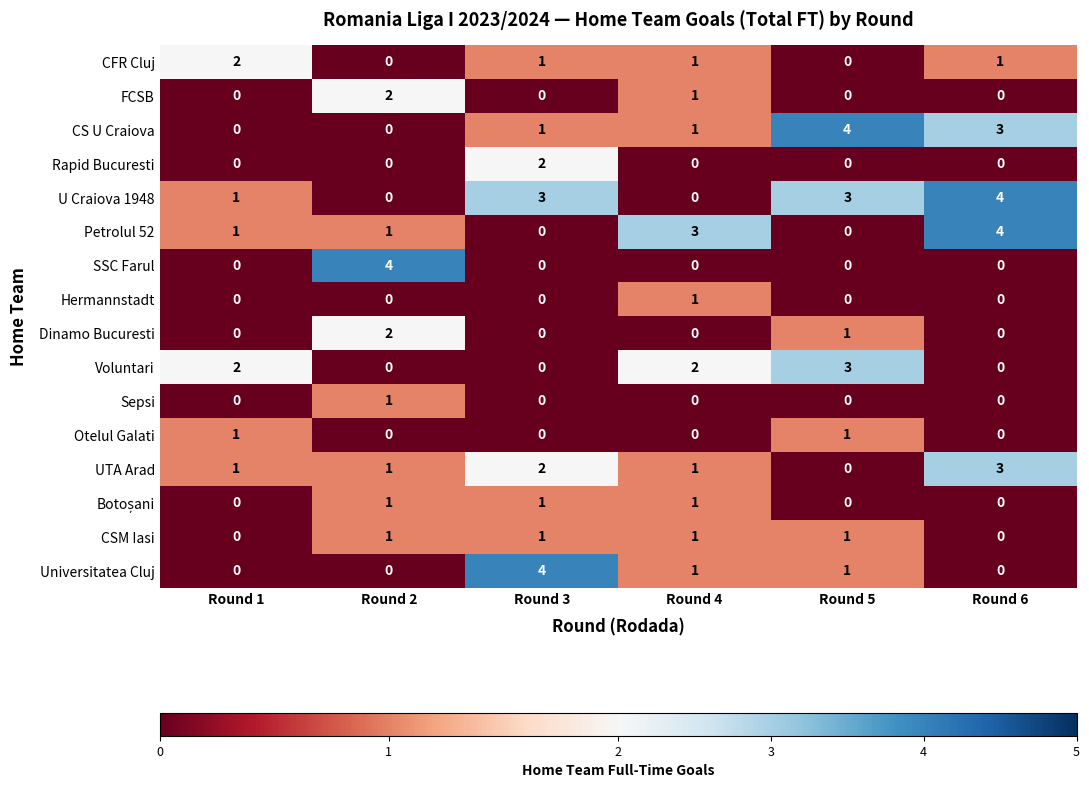

Is it true that U Craiova 1948 equals 1 at Round 3?

False